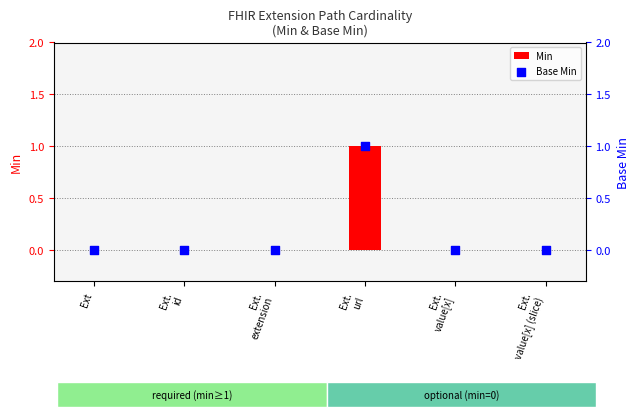

At which category is the sum across all series the highest?

Ext.
url